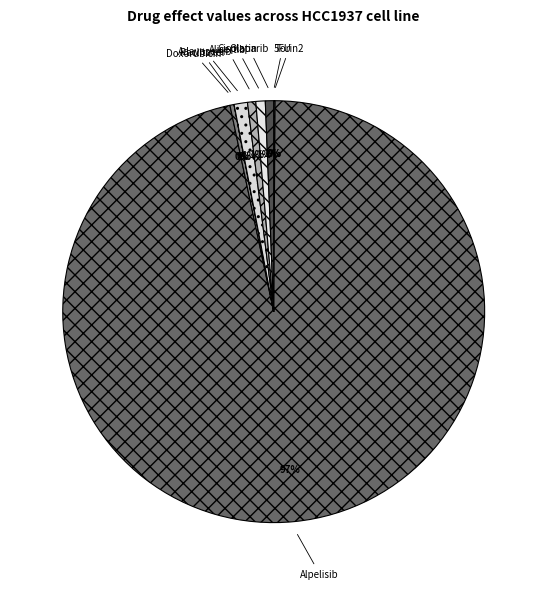

Is the sum of Cisplatin and Olaparib greater than half?

No